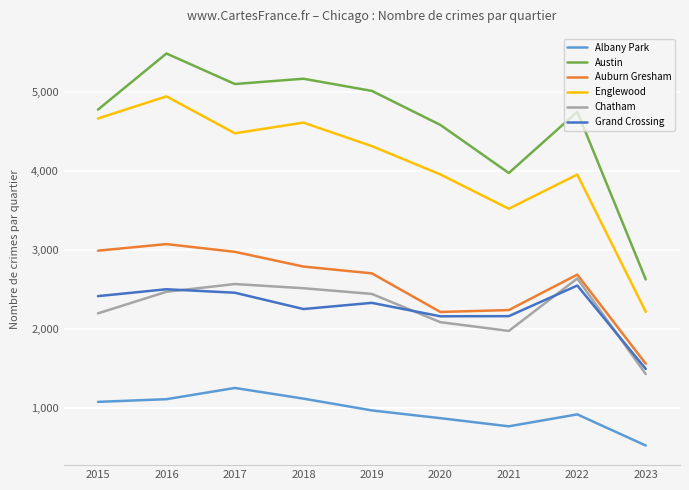

Which label corresponds to the largest value in the chart?

2016